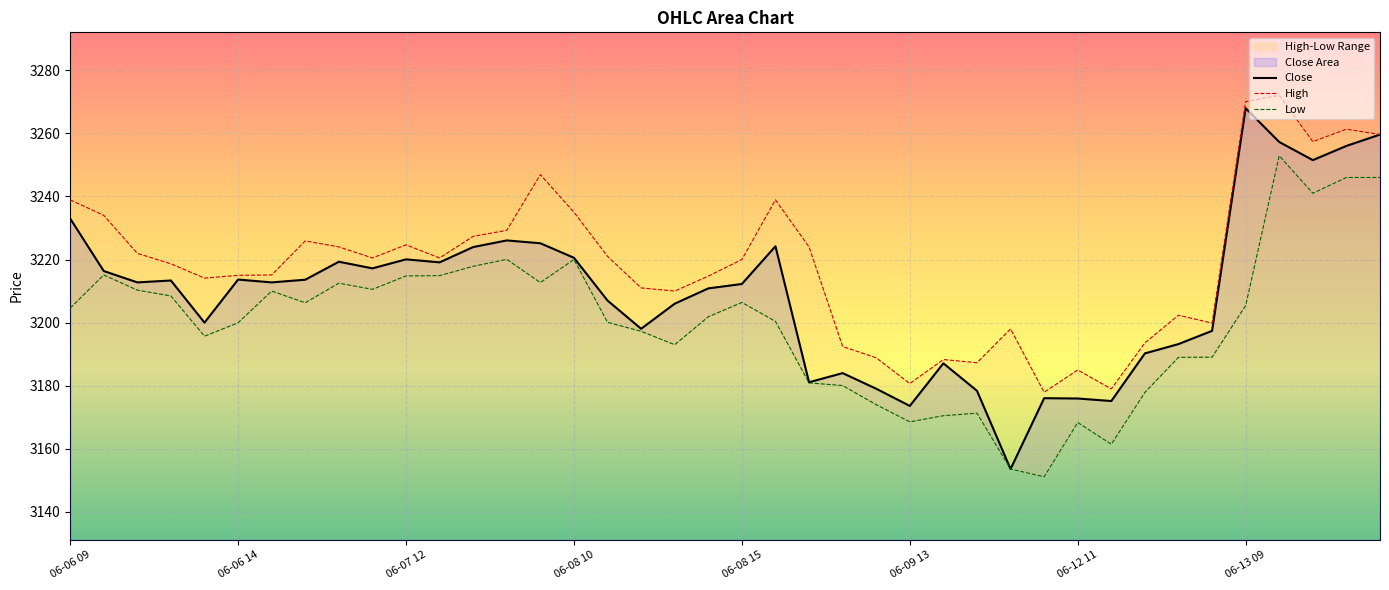

What position from the left is 06-09 10?

23